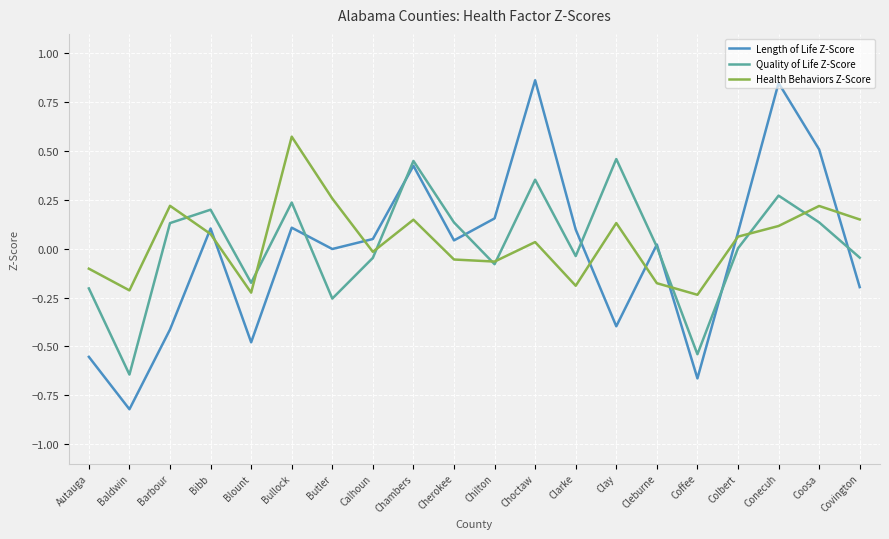

Between Autauga and Conecuh, which series saw the biggest shift?

Length of Life Z-Score